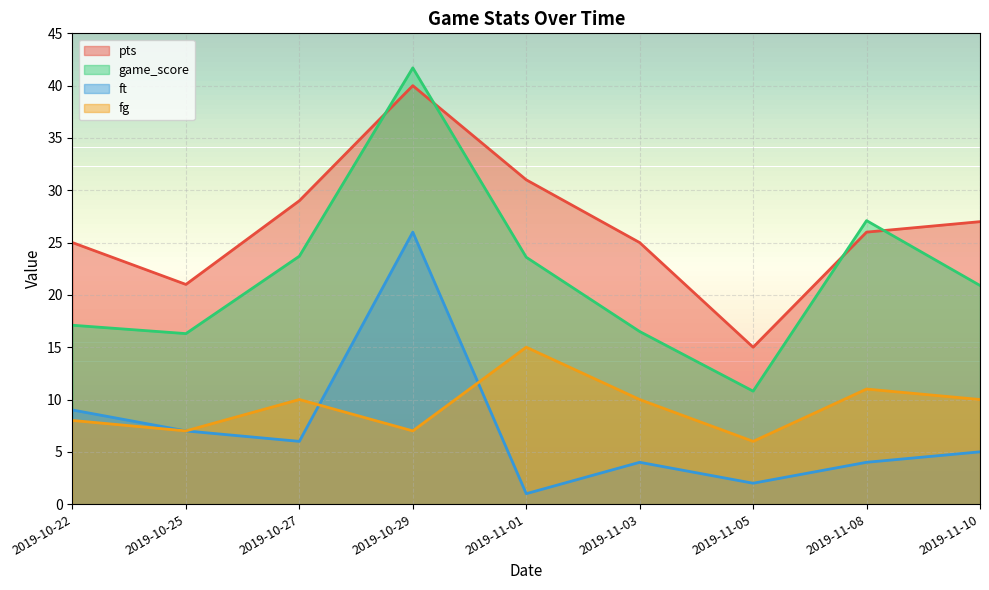

Is the value of ft at 2019-11-10 greater than the value of game_score at 2019-10-22?

No